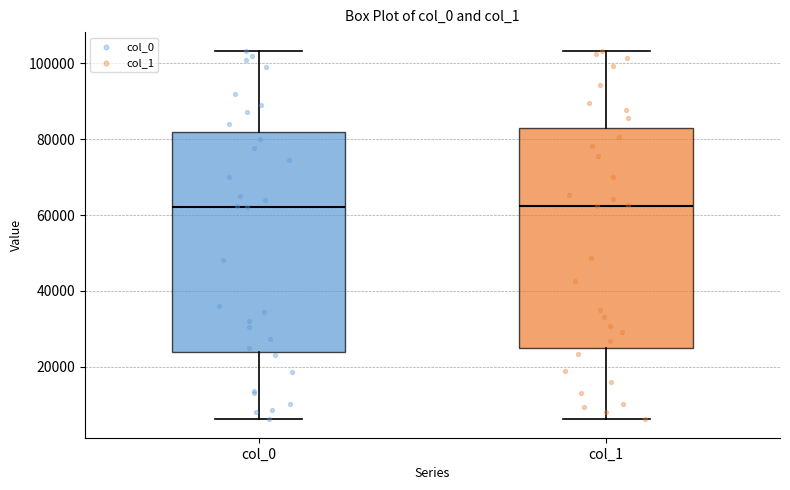

Reading left to right, transcribe this box plot: for each box, give where its median line is, the range the box spans, and where its two whiskers end, as read against the y-axis. The values are not printed on the chart, so give them approximately, as read against the axis.

col_0: median 62000, box 24000 to 82000, whiskers 6000 to 104000
col_1: median 62000, box 26000 to 84000, whiskers 6000 to 104000